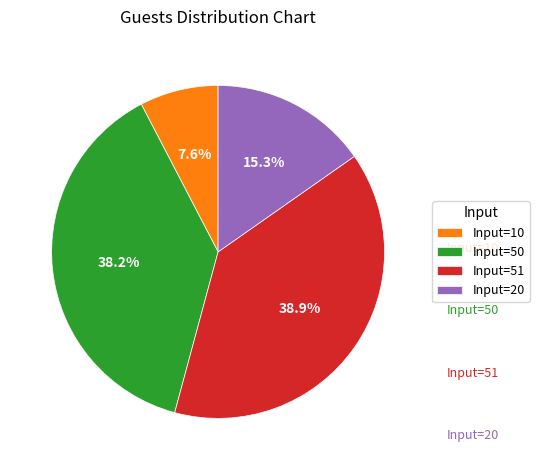

What portion of the pie excludes Input=20?

84.7%